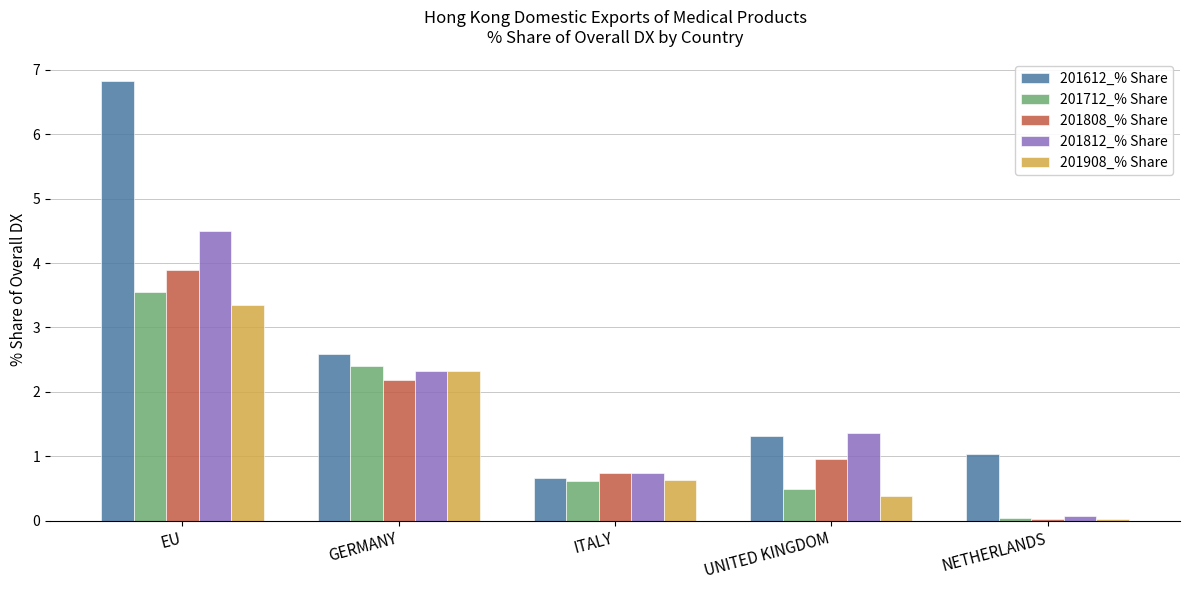

Between GERMANY and UNITED KINGDOM, which series saw the biggest shift?

201908_% Share